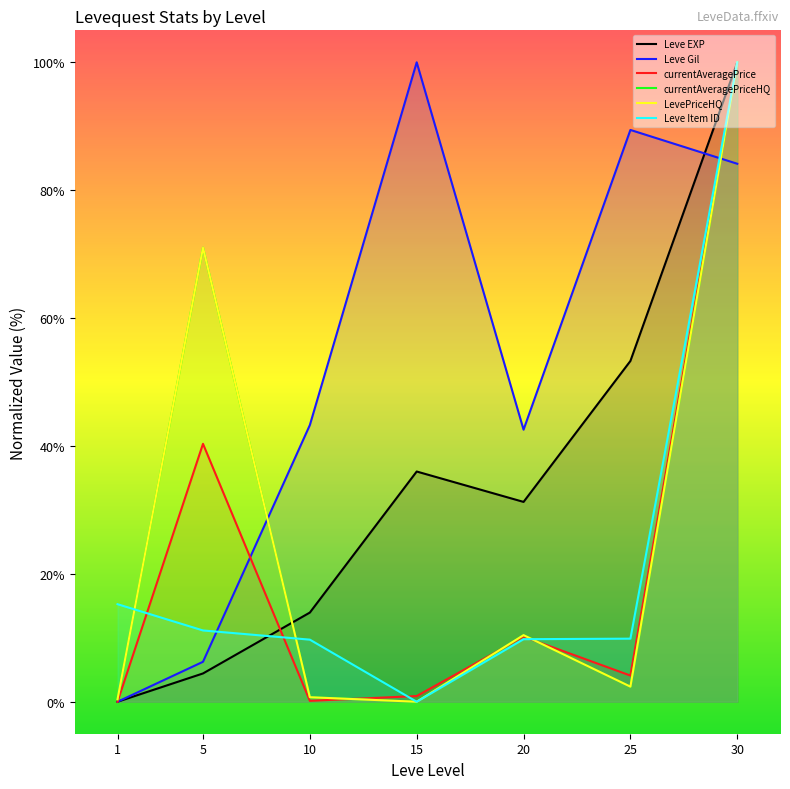

How many interior local valleys does the Leve Gil series have?

1